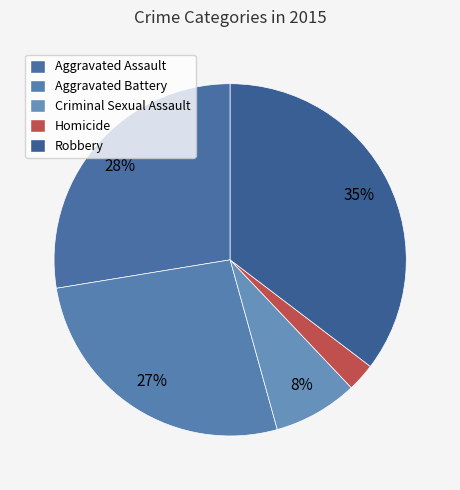

Count the number of slices in the pie.

5